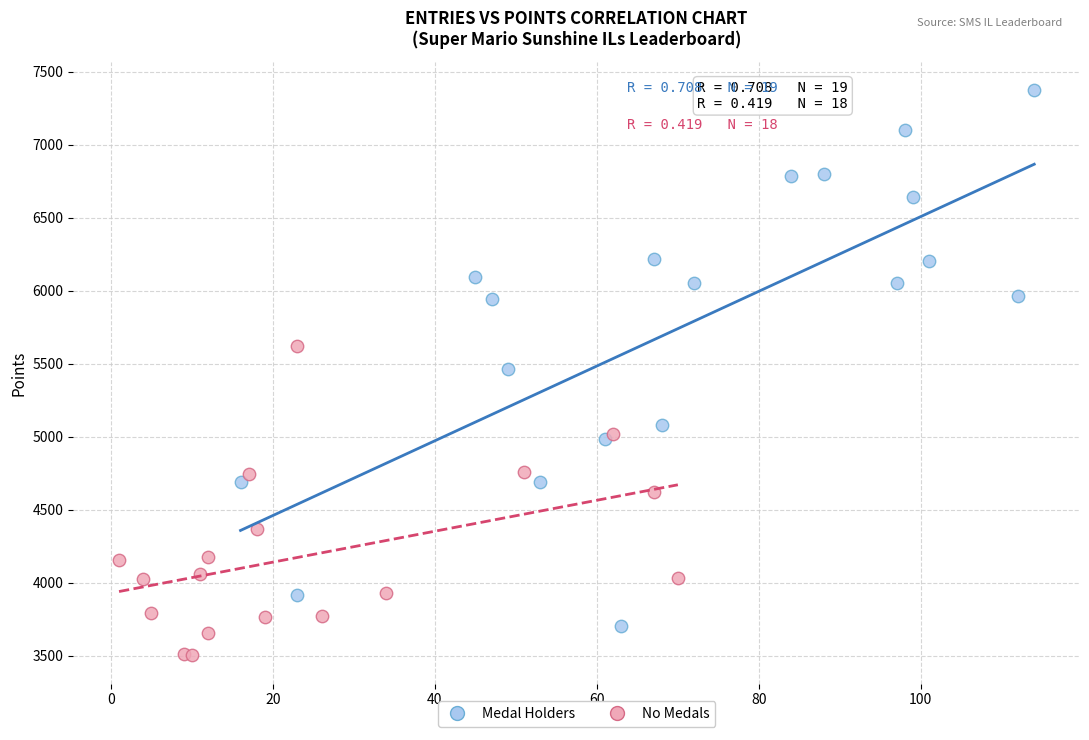

What are all the series names shown in the legend?

Medal Holders, No Medals